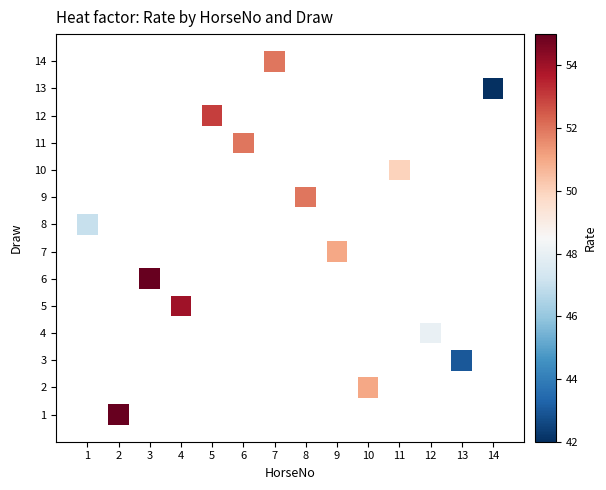

What is the range of X values (max minus min)?

13